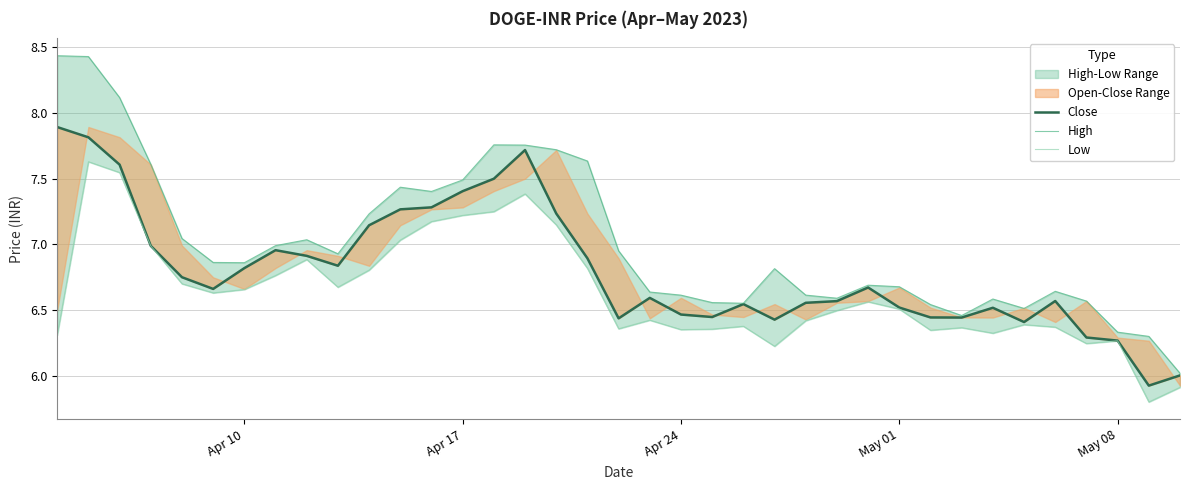

In Close, how many points are lower than both neighbors (excluding endpoints)?

8